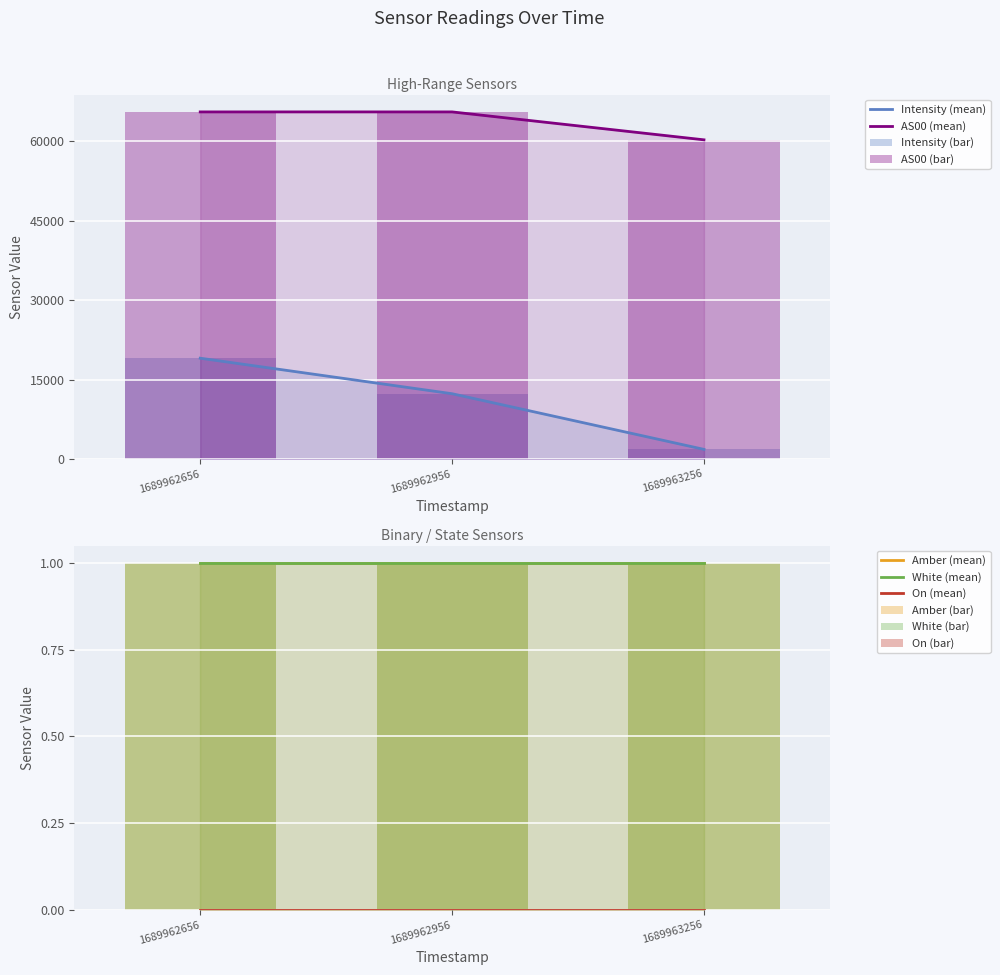

Which series has the largest total across all categories?

AS00